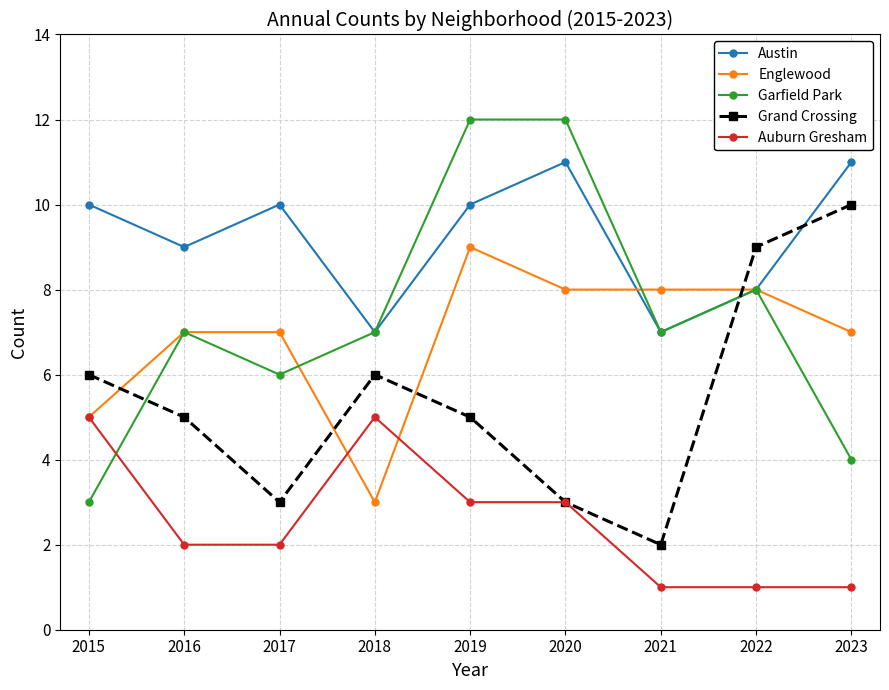

What value does the Austin series have at 2018?

7